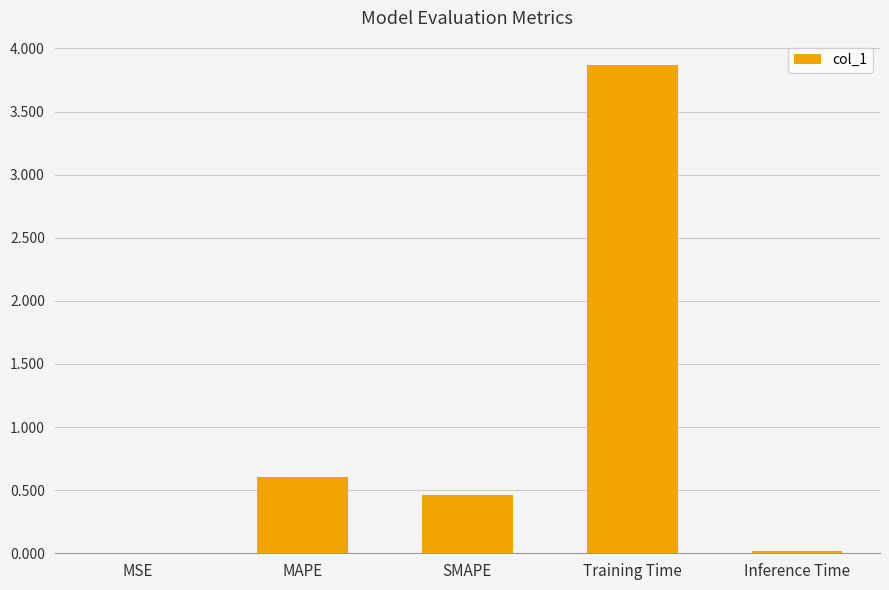

What is the average value?

1.0